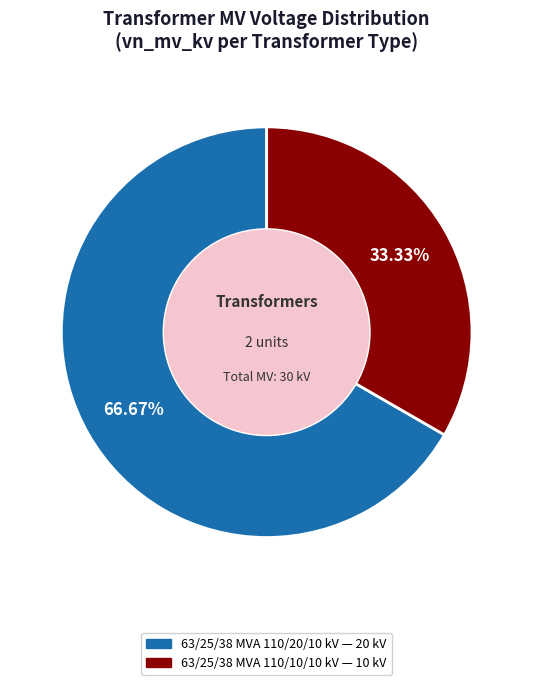

Which category has the biggest portion of the pie?

63/25/38 MVA 110/20/10 kV